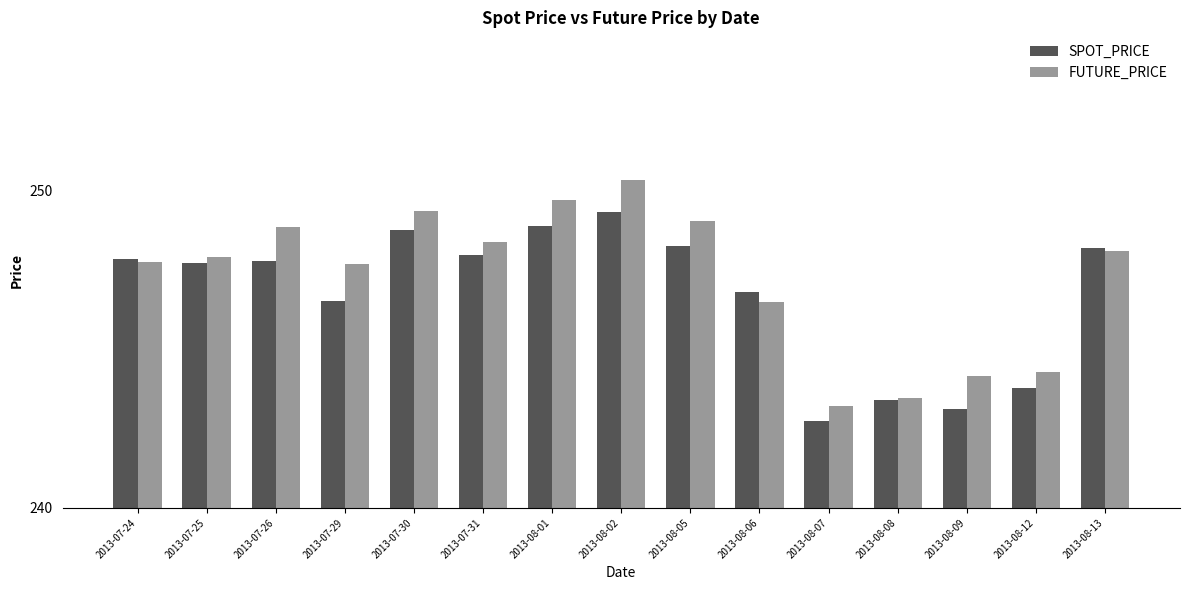

Which label corresponds to the largest value in the chart?

2013-08-02